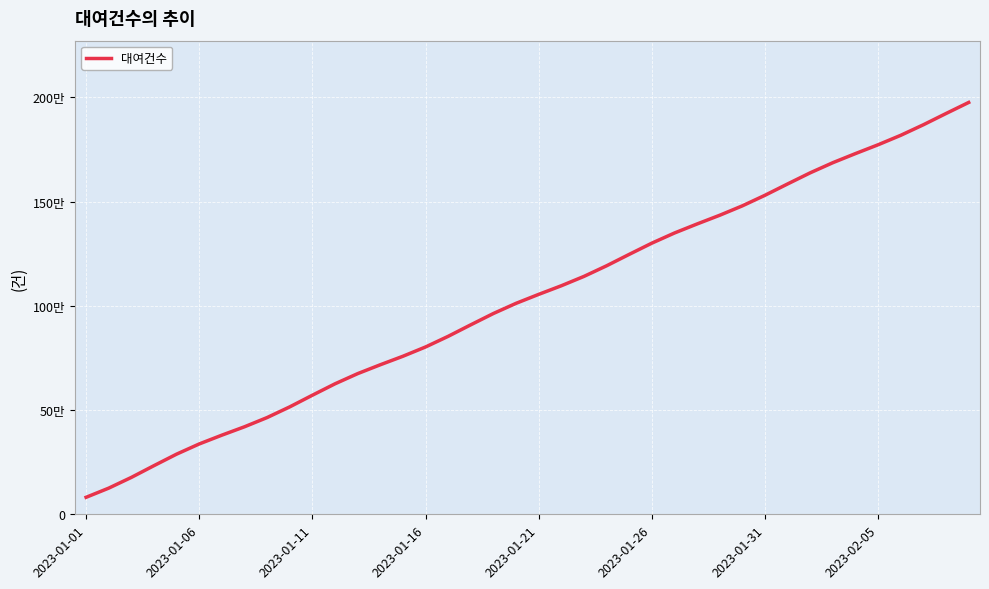

At which label does the data first exceed 1054972?

2023-01-21